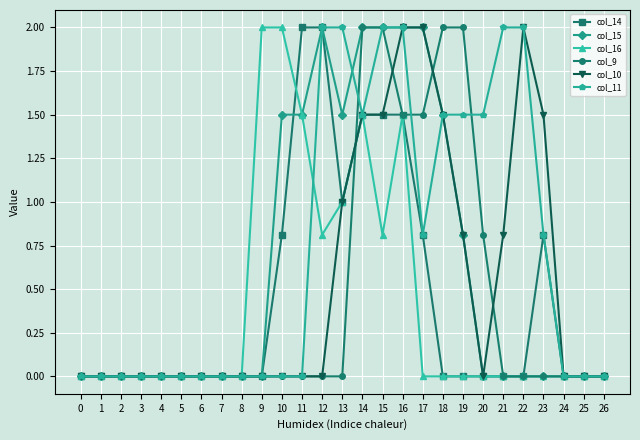

What is the greatest value displayed?

2.0